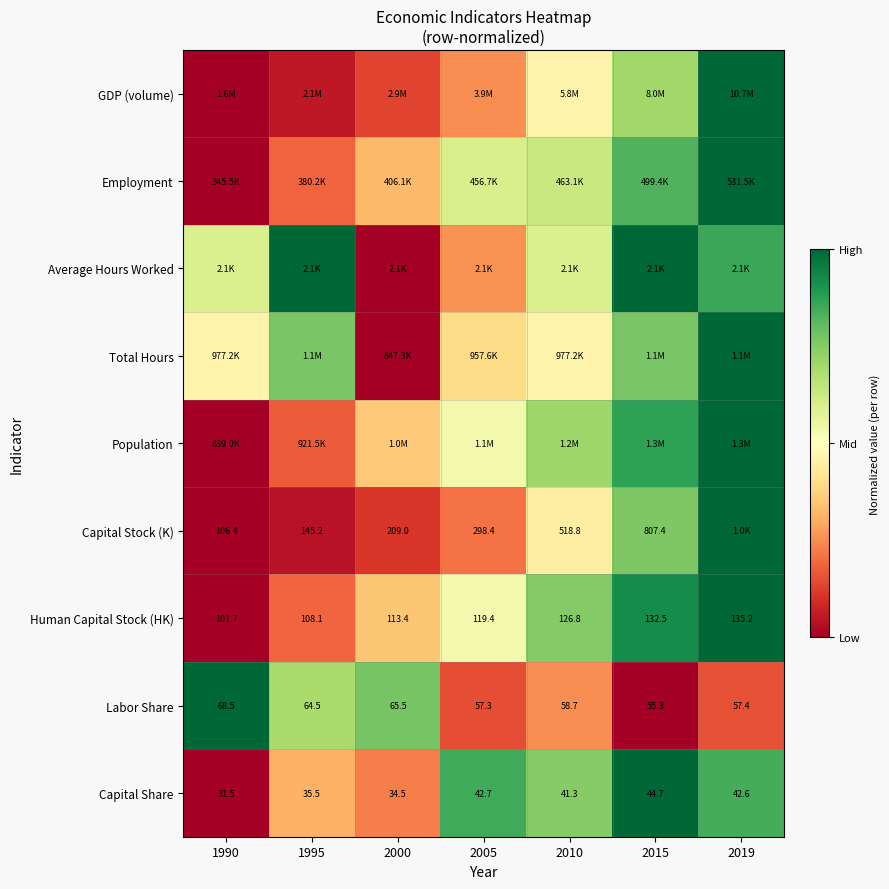

Rank the categories by Population value from lowest to highest.

1990, 1995, 2000, 2005, 2010, 2015, 2019